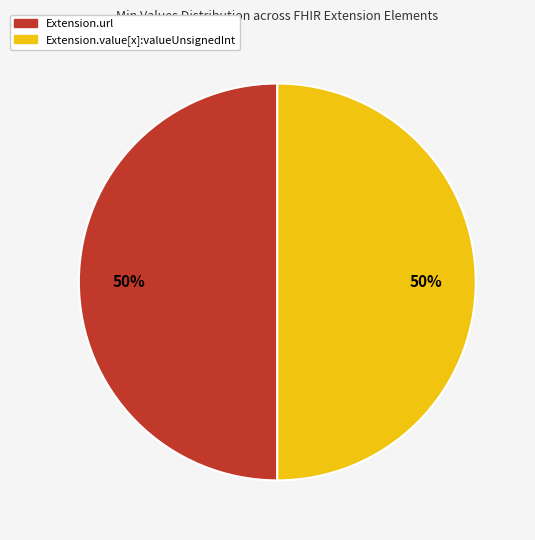

How many slices are in this pie chart?

2